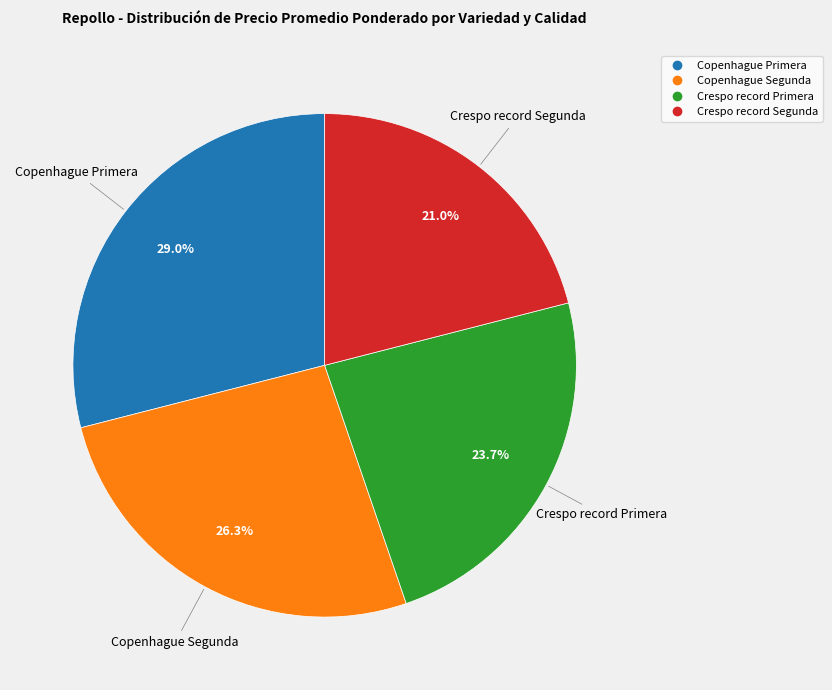

To the nearest percent, what is the combined percentage of Copenhague Segunda and Copenhague Primera?

55%